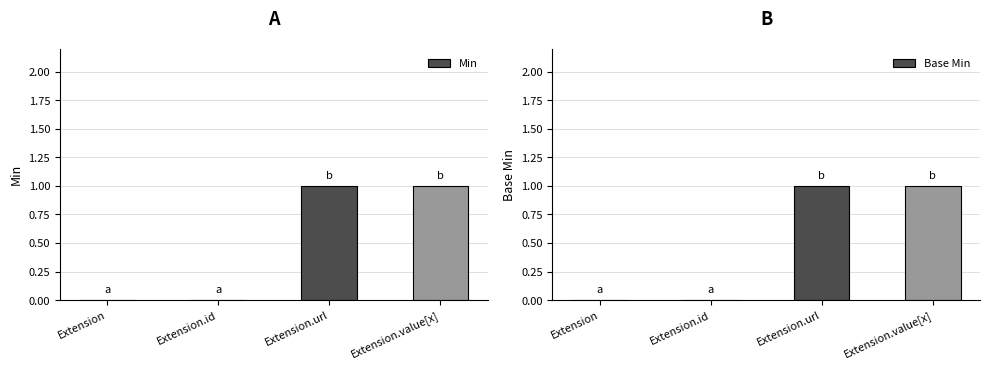

Which category has the highest value across all series?

Extension.url